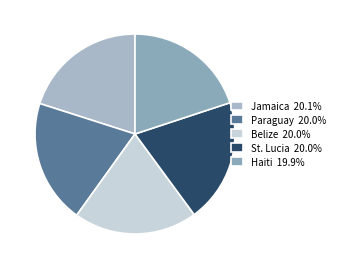

To the nearest percent, what is the average slice percentage?

20%